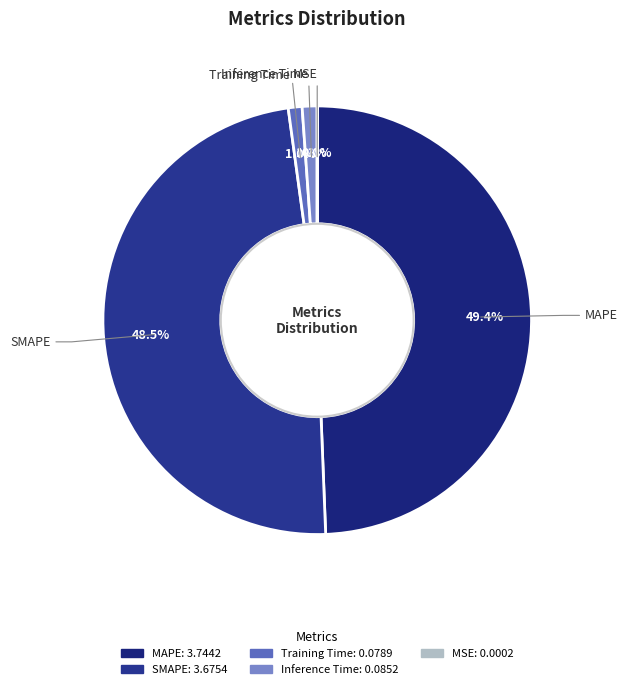

Which has a higher value, Training Time or SMAPE?

SMAPE